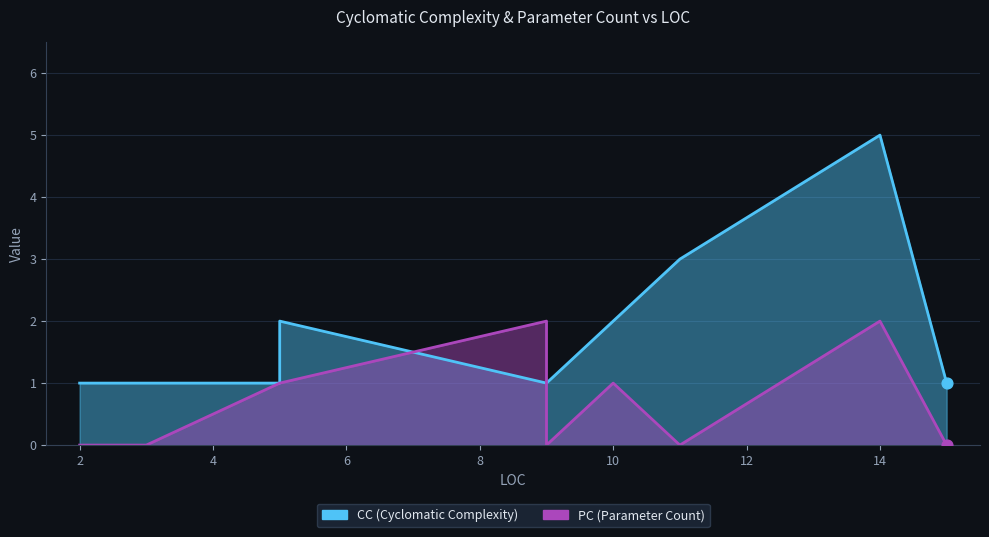

What are all the series names shown in the legend?

CC, PC